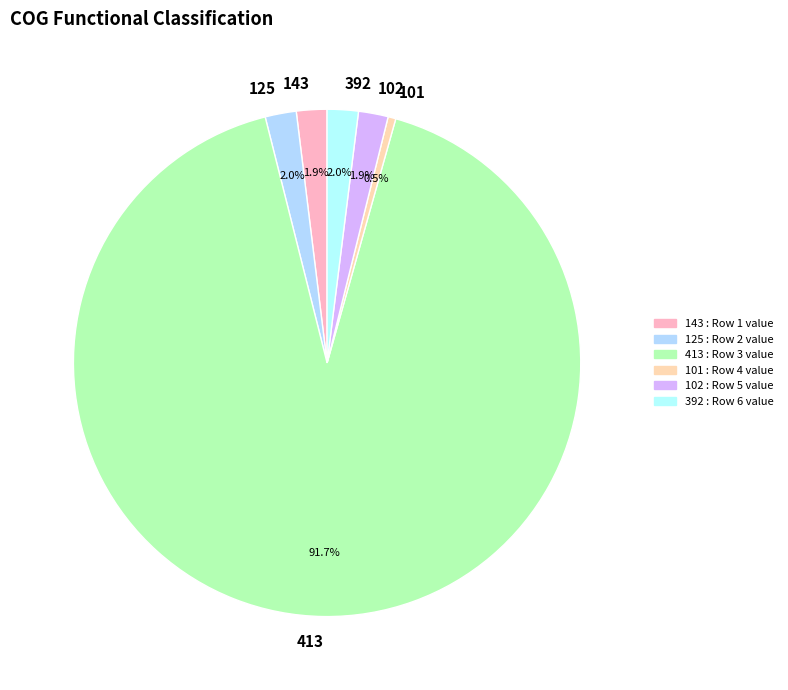

Is it true that 102 is 8% of the pie?

False